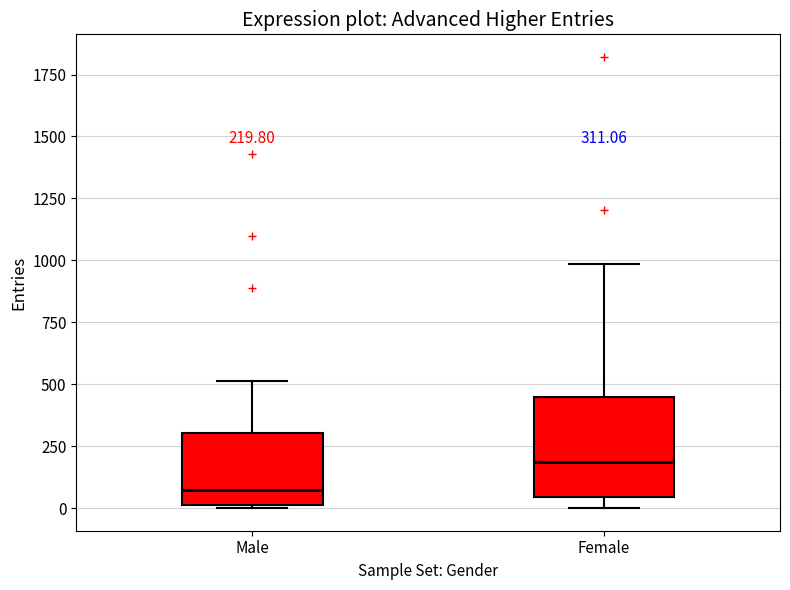

Comparing the boxes themselves (not the whiskers), which one is the tallest?

Female